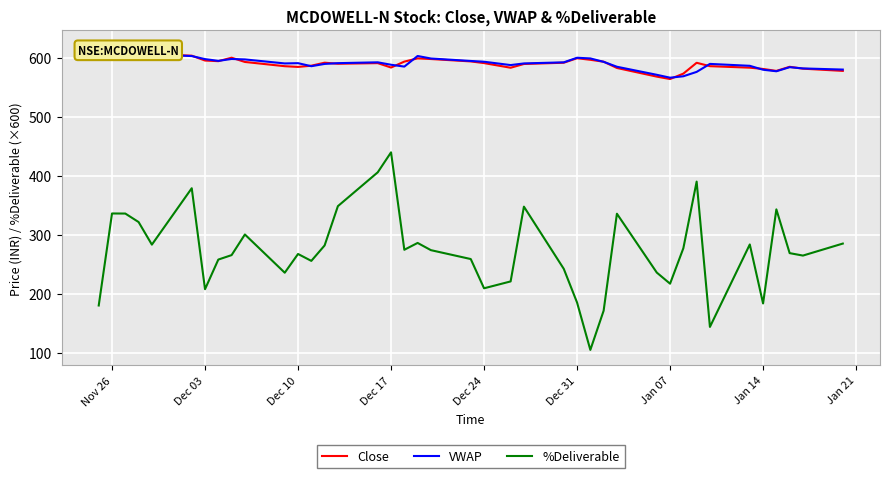

List the series in order of their peak value, highest first.

Close, VWAP, %Deliverable